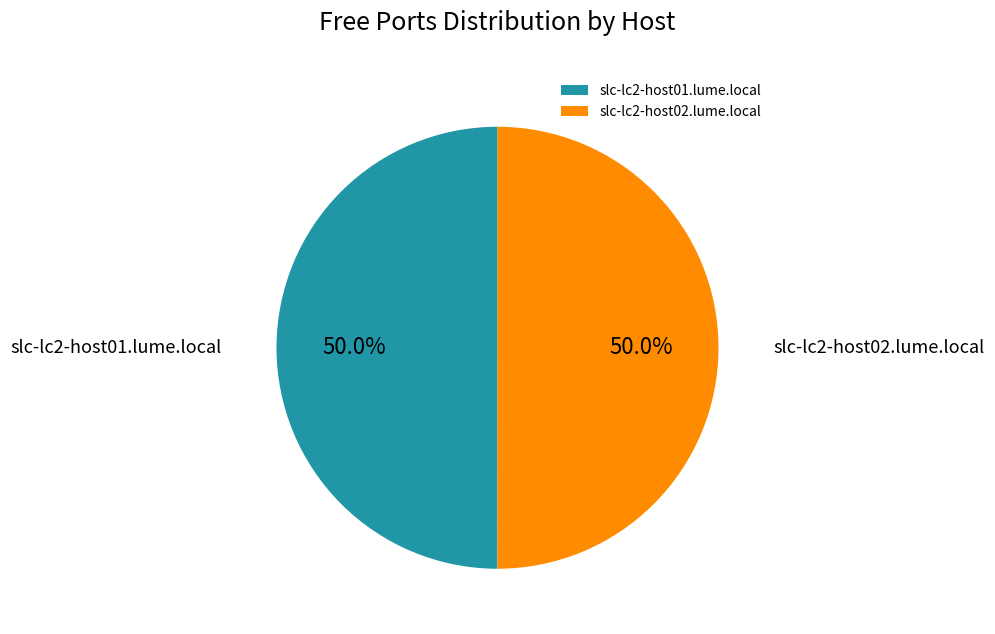

How much of the chart is everything except slc-lc2-host02.lume.local?

50.0%